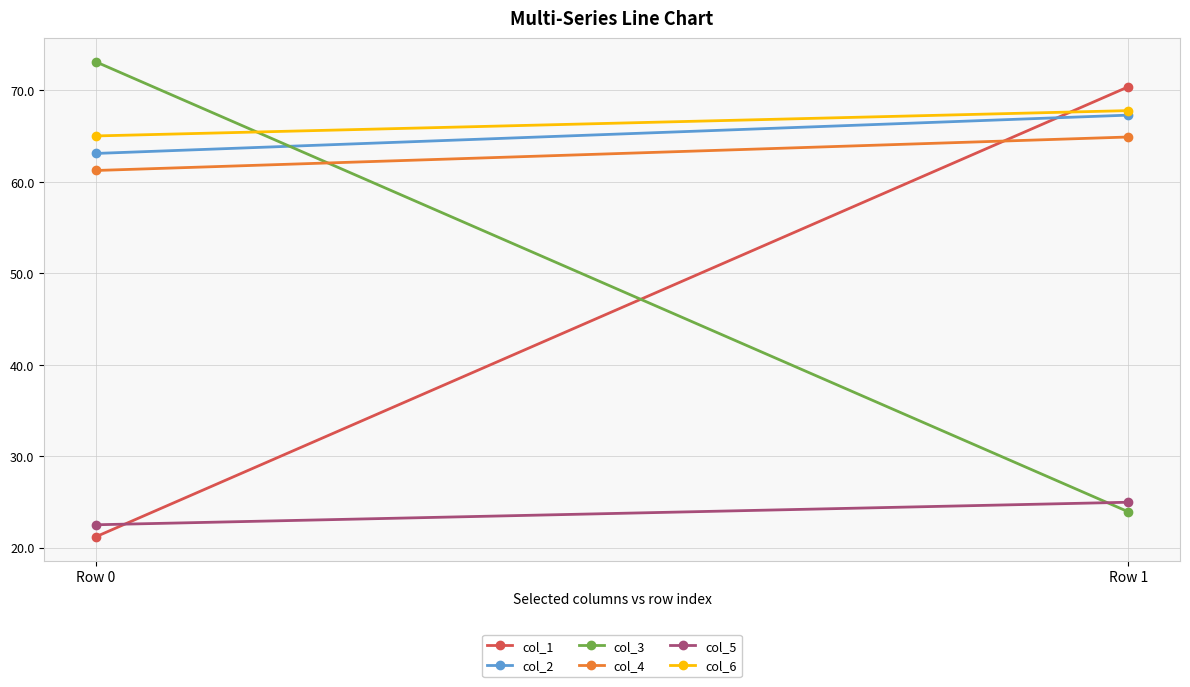

Read the col_5 value at Row 1.

25.0